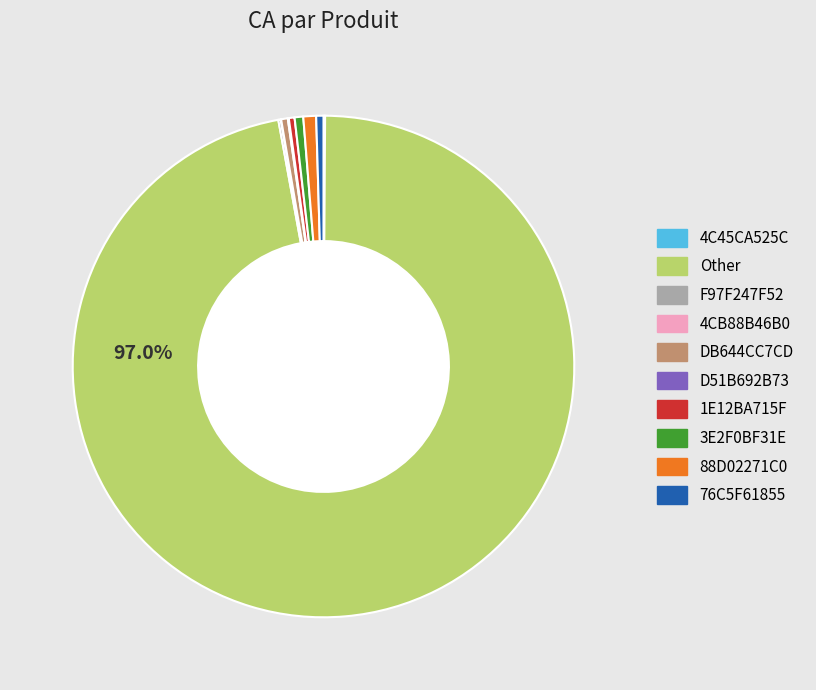

Is the sum of 76C5F61855 and DB644CC7CD greater than half?

No